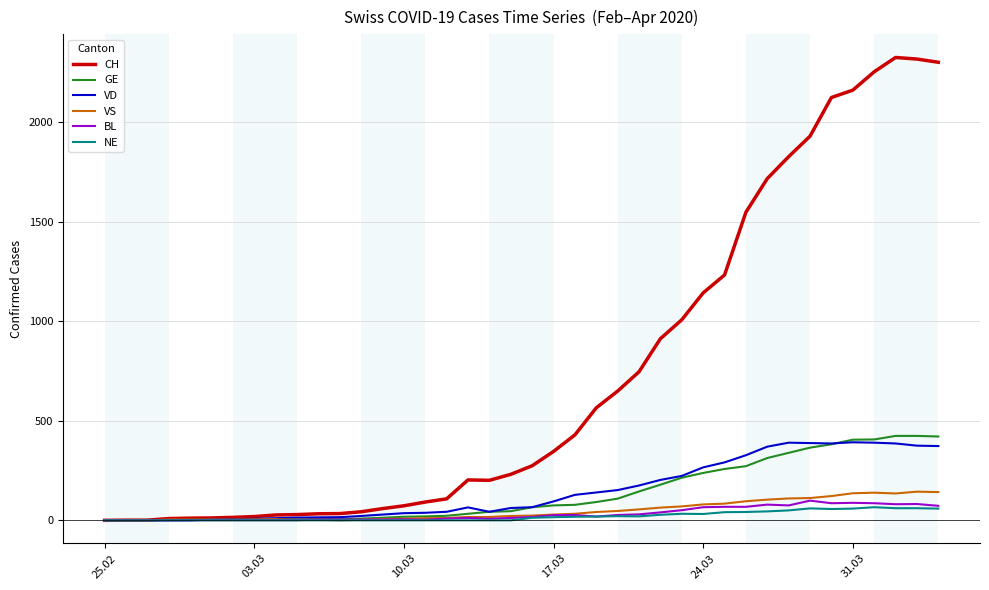

What is the maximum value for BL?

99